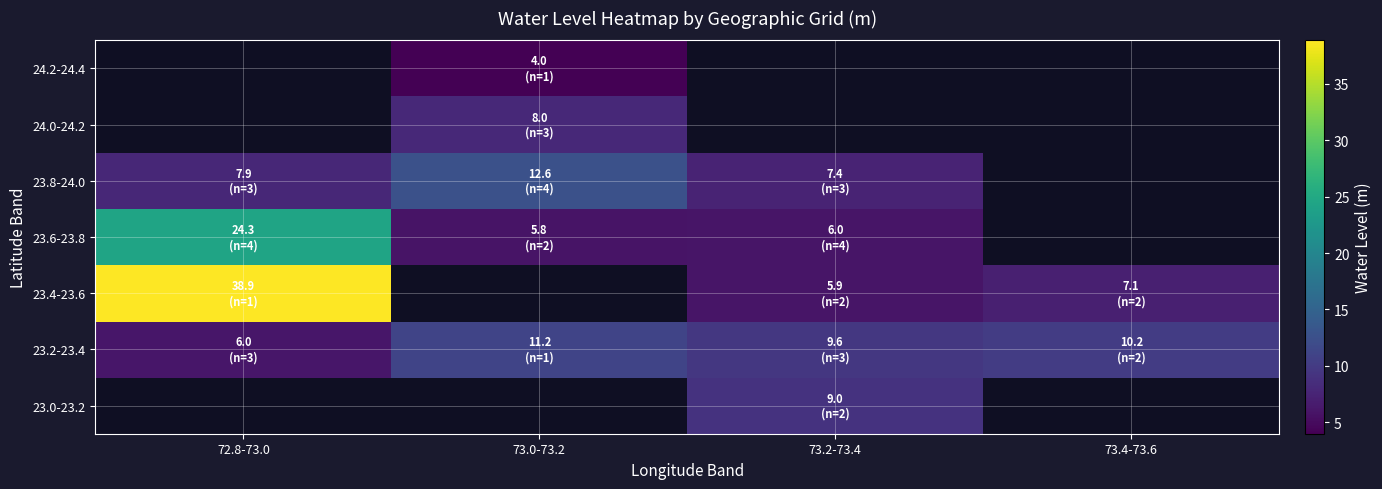

Is it true that 23.6-23.8 equals 7.7 at 73.0-73.2?

False